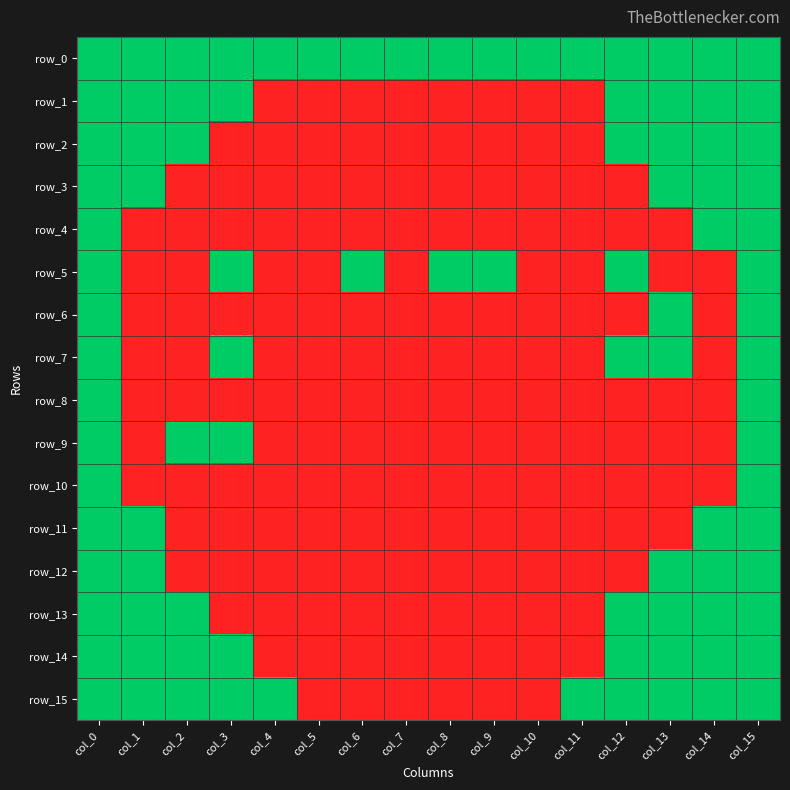

Reading right to left, extract all data points from this chart.

row_0: 1	1	1	1	1	1	1	1	1	1	1	1	1	1	1	1
row_1: 1	1	1	1	0	0	0	0	0	0	0	0	1	1	1	1
row_2: 1	1	1	1	0	0	0	0	0	0	0	0	0	1	1	1
row_3: 1	1	1	0	0	0	0	0	0	0	0	0	0	0	1	1
row_4: 1	1	0	0	0	0	0	0	0	0	0	0	0	0	0	1
row_5: 1	0	0	1	0	0	1	1	0	1	0	0	1	0	0	1
row_6: 1	0	1	0	0	0	0	0	0	0	0	0	0	0	0	1
row_7: 1	0	1	1	0	0	0	0	0	0	0	0	1	0	0	1
row_8: 1	0	0	0	0	0	0	0	0	0	0	0	0	0	0	1
row_9: 1	0	0	0	0	0	0	0	0	0	0	0	1	1	0	1
row_10: 1	0	0	0	0	0	0	0	0	0	0	0	0	0	0	1
row_11: 1	1	0	0	0	0	0	0	0	0	0	0	0	0	1	1
row_12: 1	1	1	0	0	0	0	0	0	0	0	0	0	0	1	1
row_13: 1	1	1	1	0	0	0	0	0	0	0	0	0	1	1	1
row_14: 1	1	1	1	0	0	0	0	0	0	0	0	1	1	1	1
row_15: 1	1	1	1	1	0	0	0	0	0	0	1	1	1	1	1